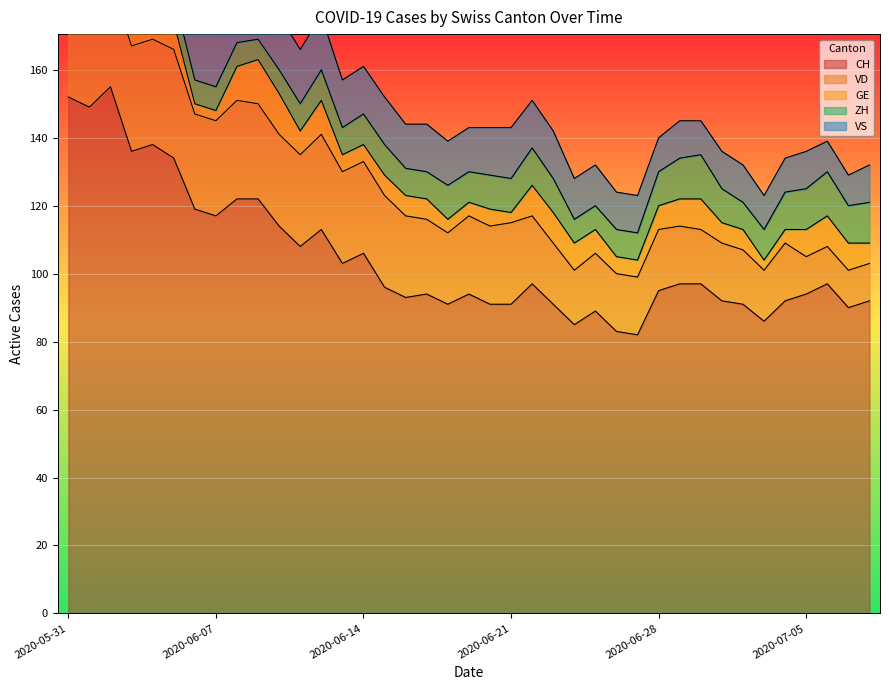

Which series changed the most between 2020-07-03 and 2020-07-07?

GE